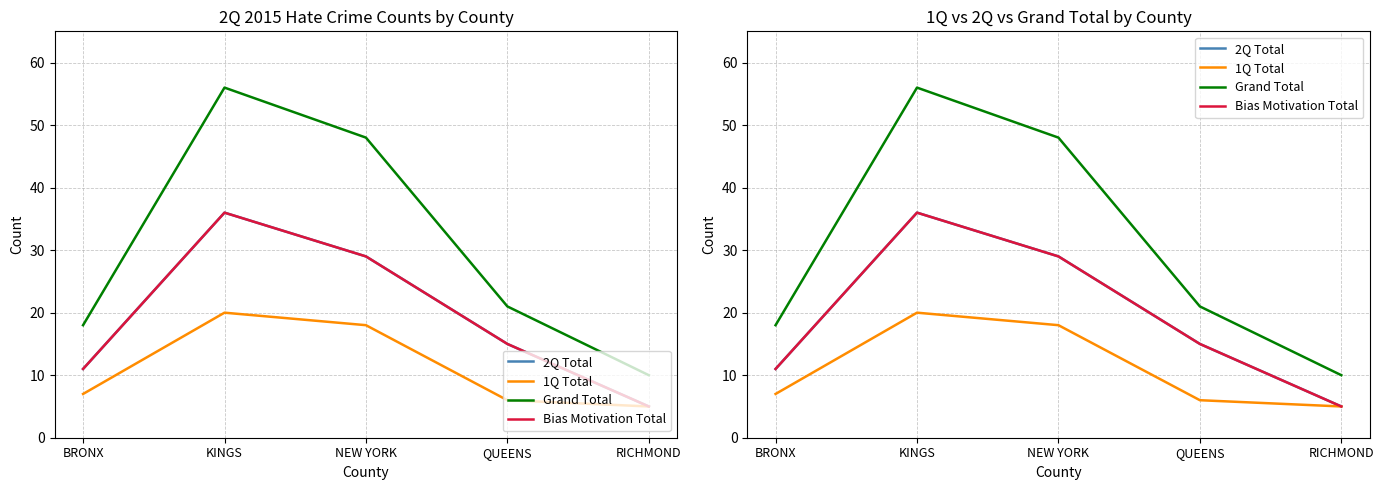

Does the chart display data point markers on the line(s)?

No